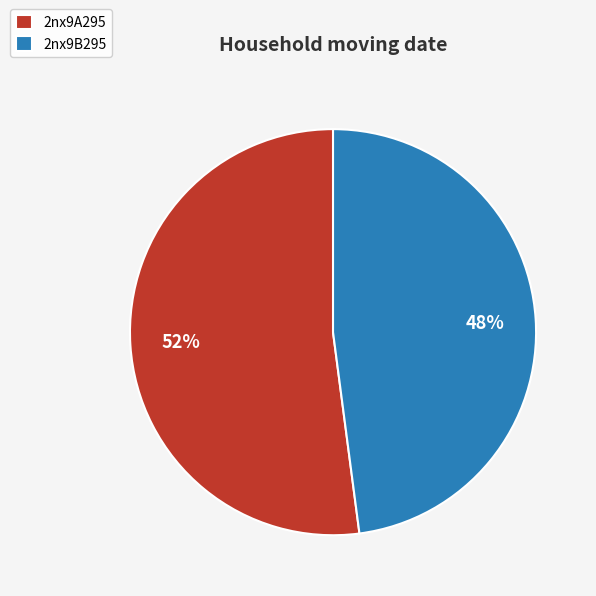

Rank the categories by value from highest to lowest.

2nx9A295, 2nx9B295